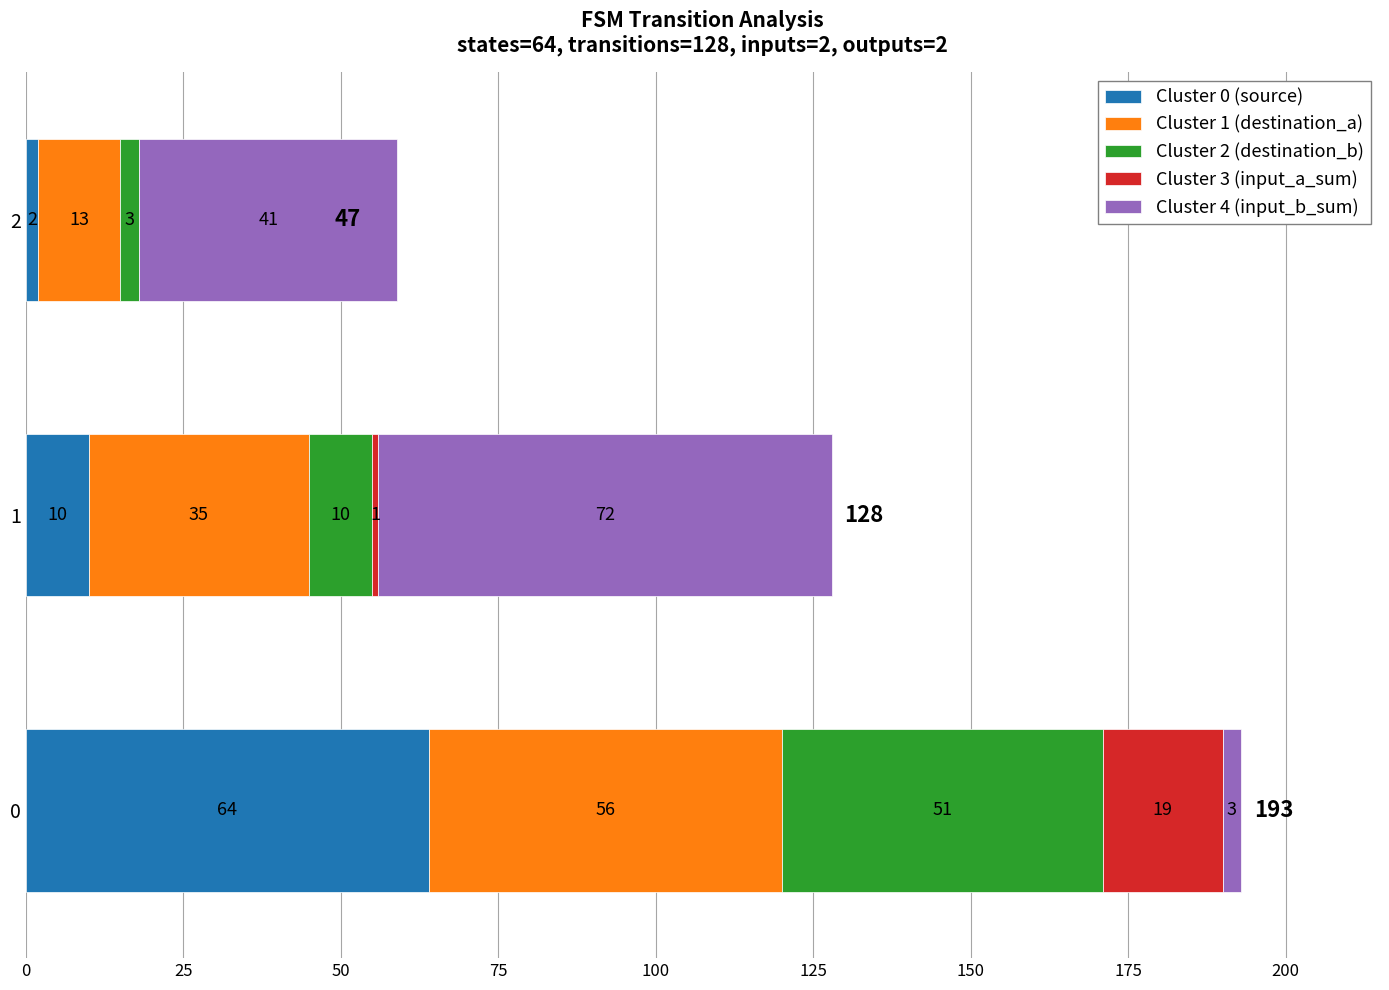

What is the sum of all Cluster 0 (source) values?

76